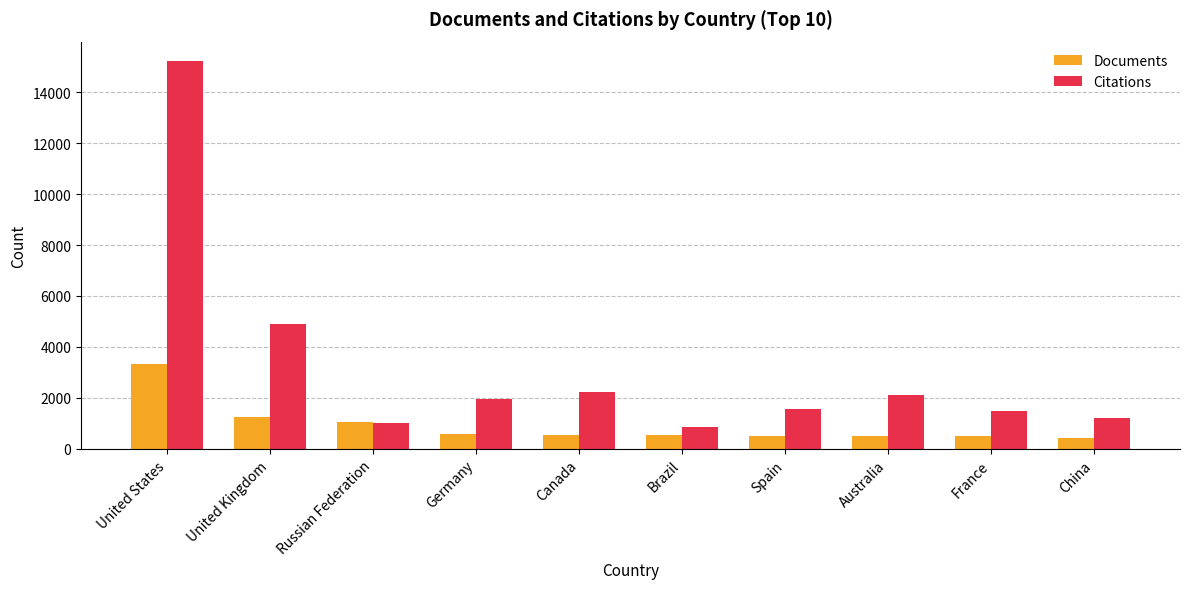

What is the maximum value for Citations?

15222